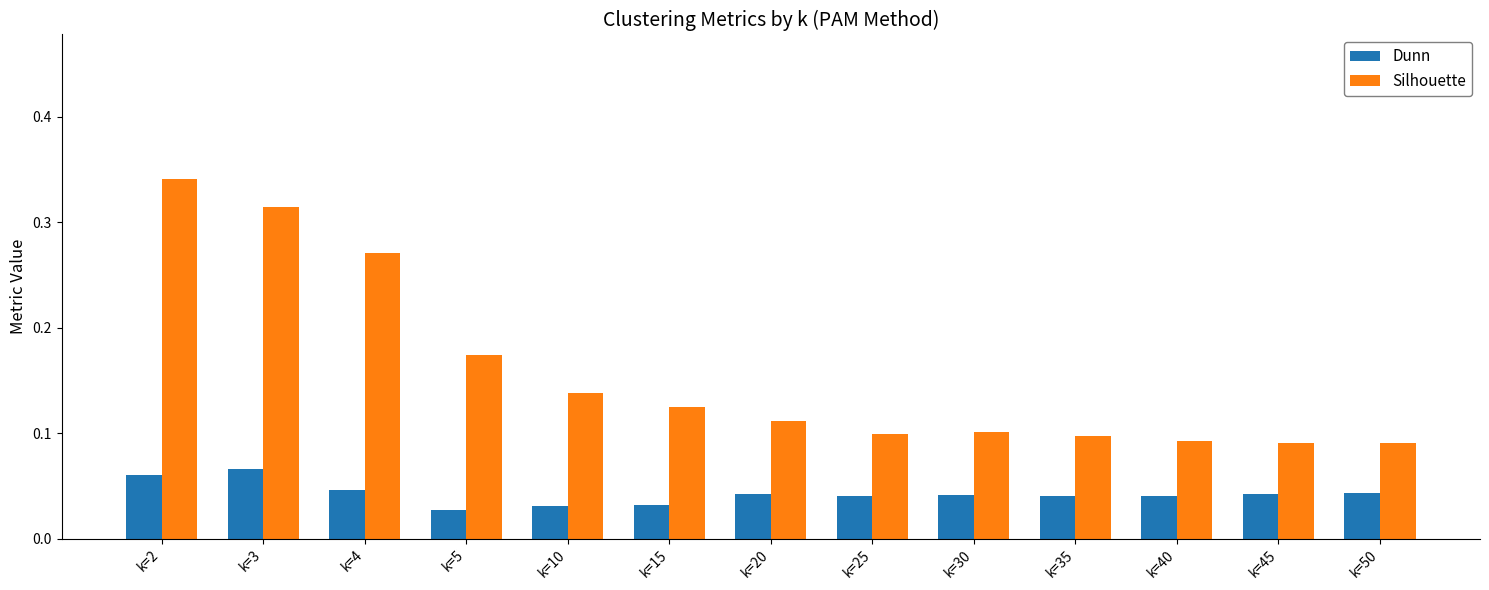

What are all the series names shown in the legend?

Dunn, Silhouette